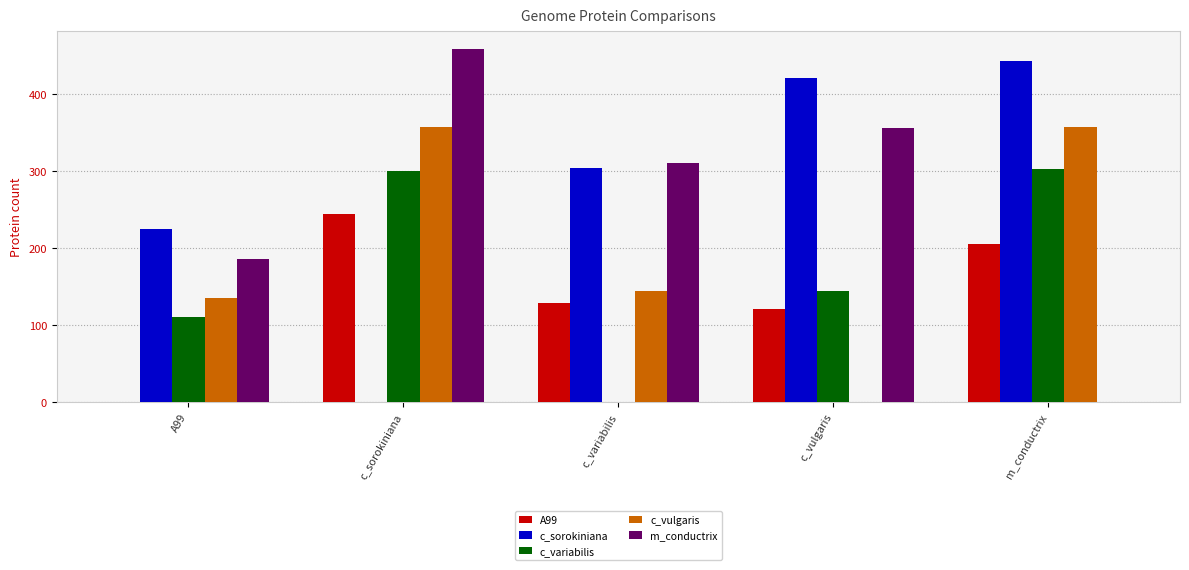

What is the total value across all series at m_conductrix?

1310